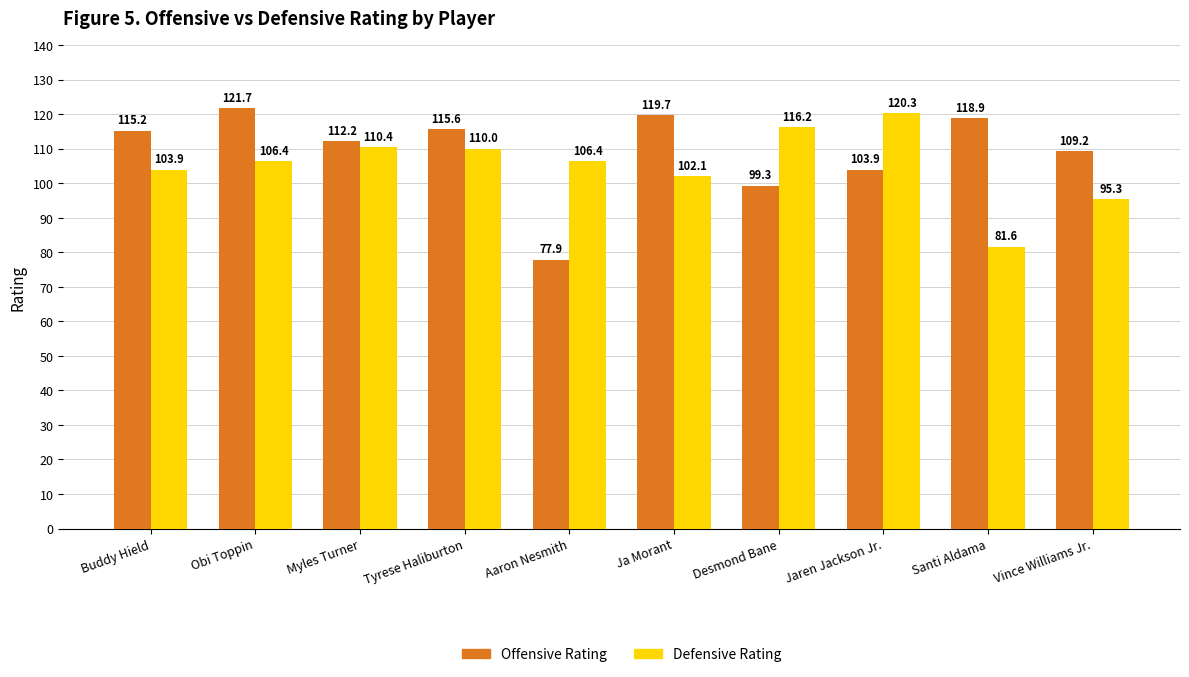

What is the total value across all series at Desmond Bane?

215.5